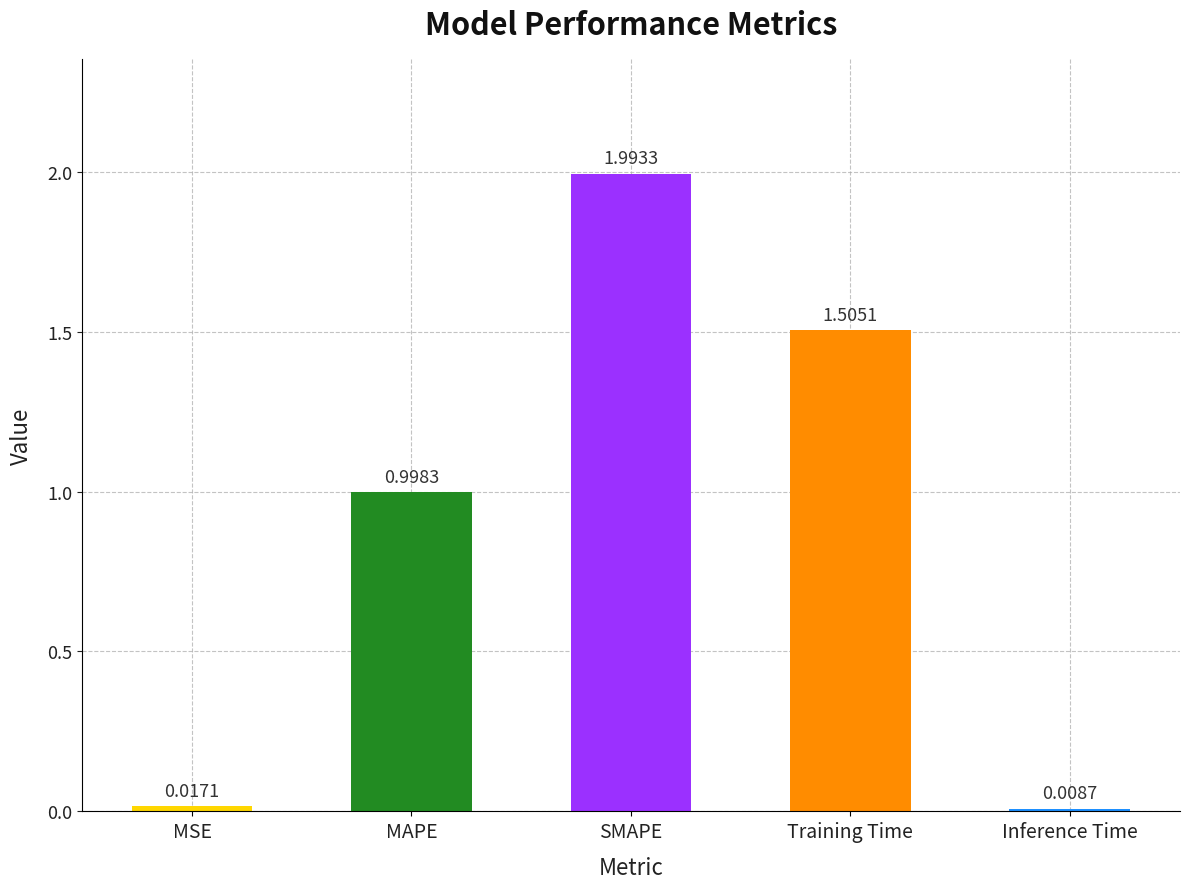

Read the value at SMAPE.

2.0